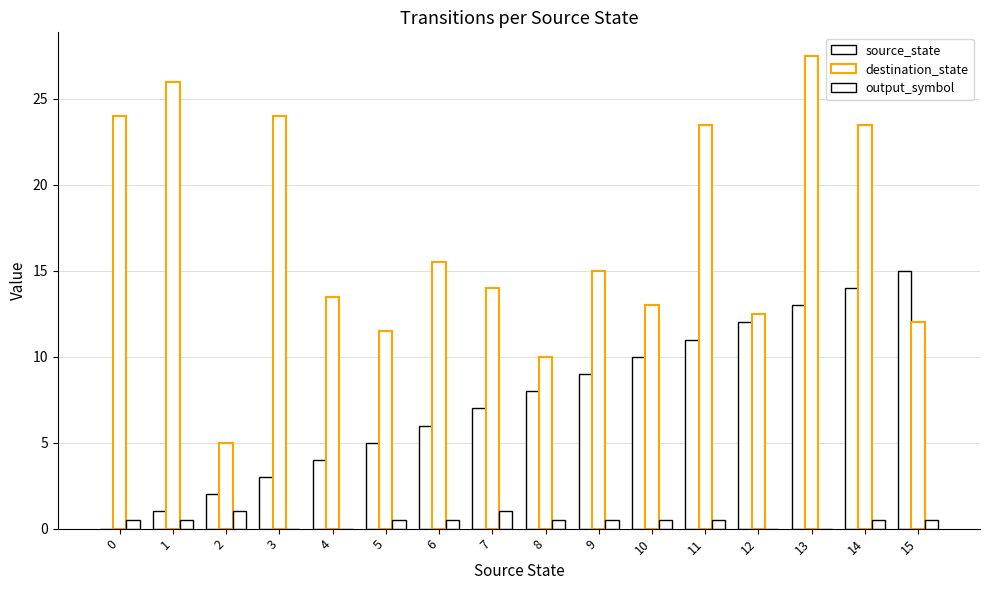

Is the value of output_symbol at 6 greater than the value of destination_state at 3?

No